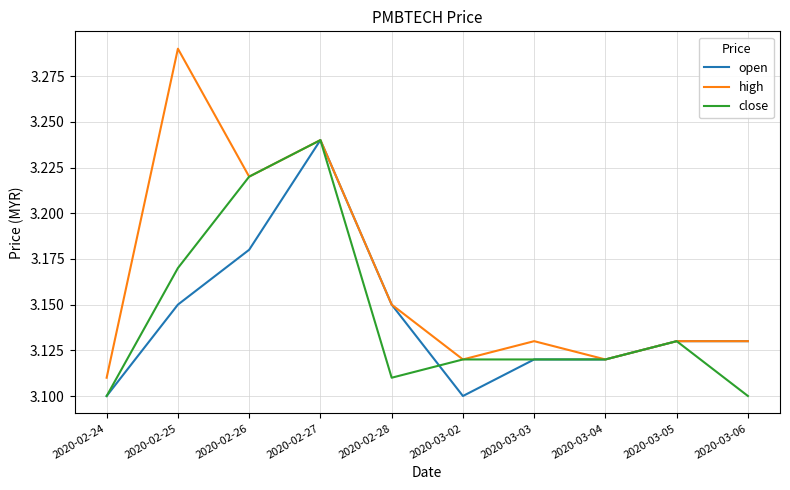

At which label does high reach its peak?

2020-02-25